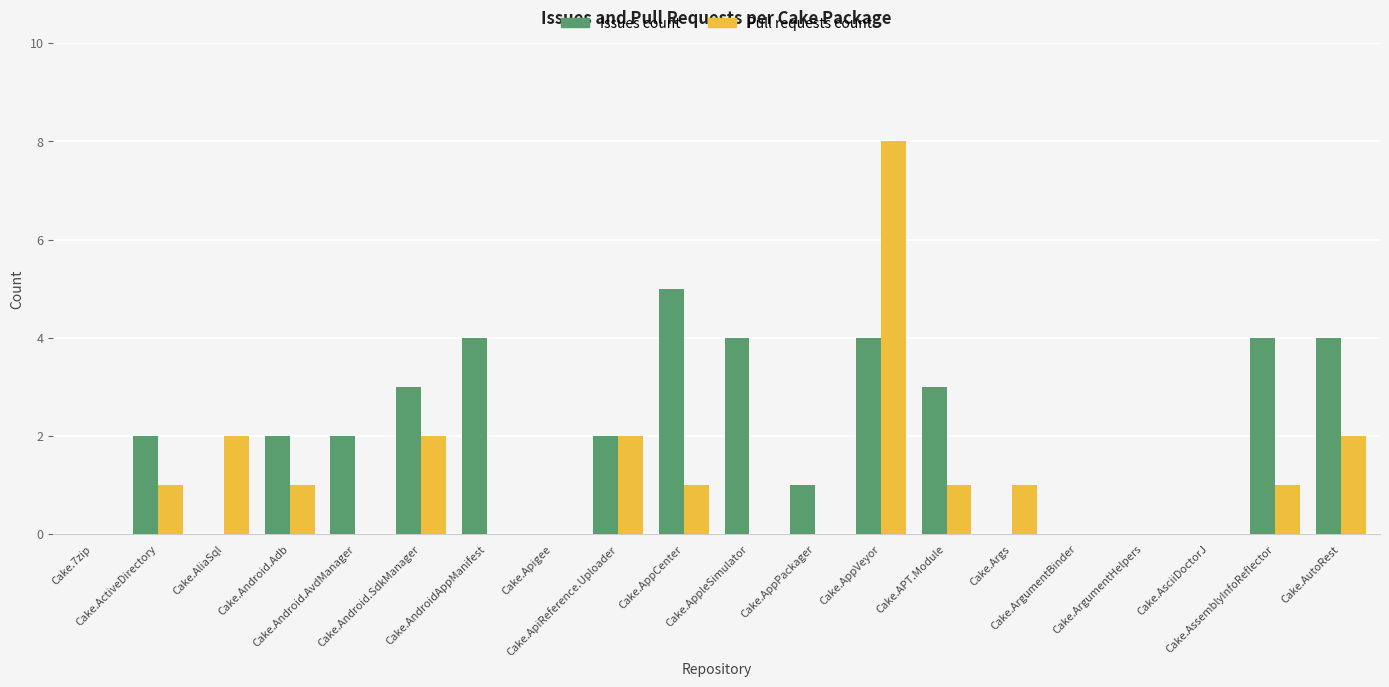

What is the sum of all Pull requests count values?

22